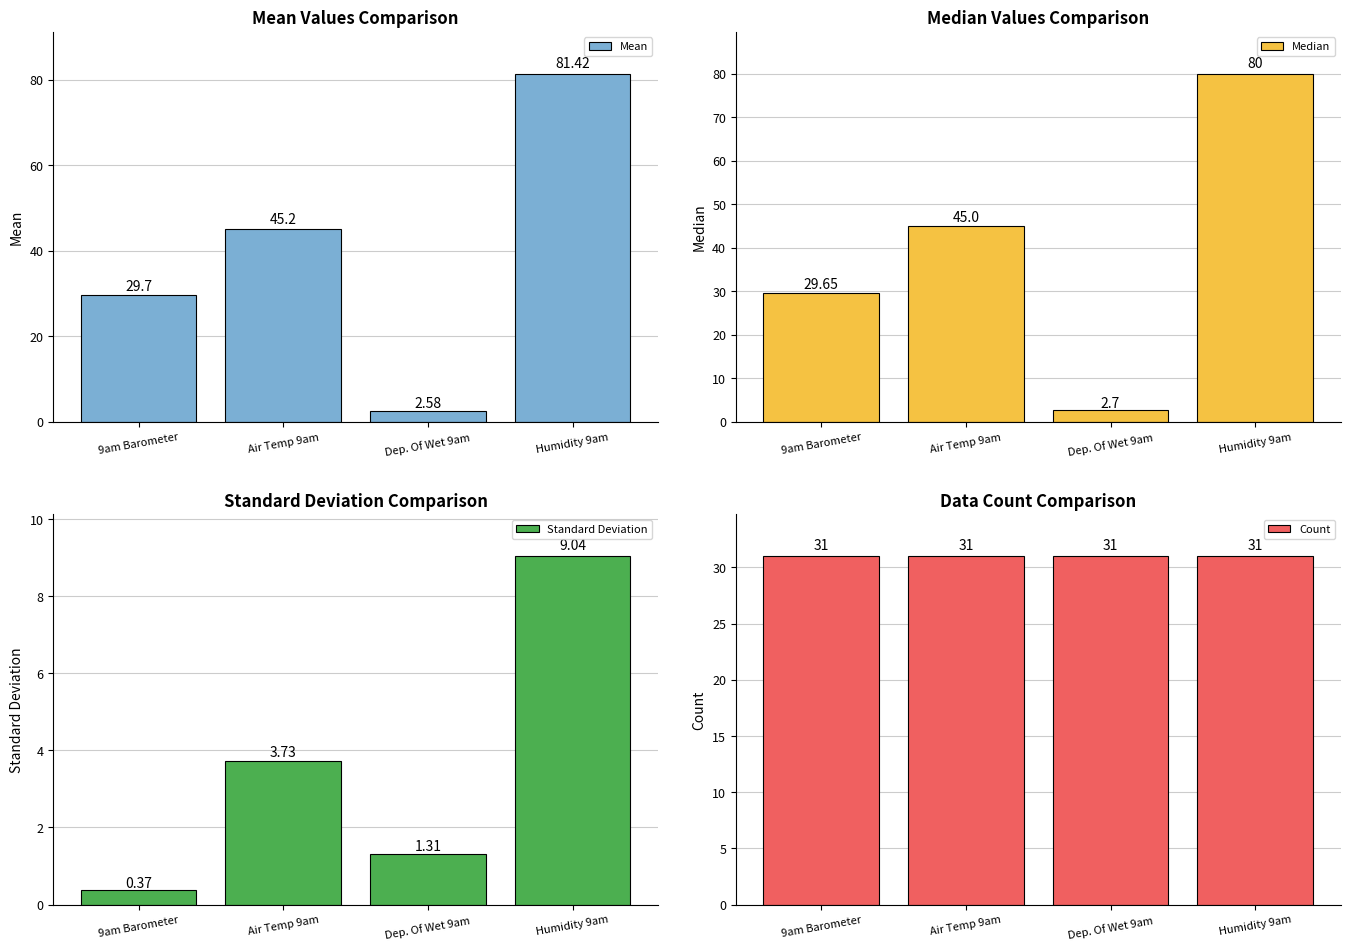

Where is Mean nearest to the value 42?

Air Temp 9am